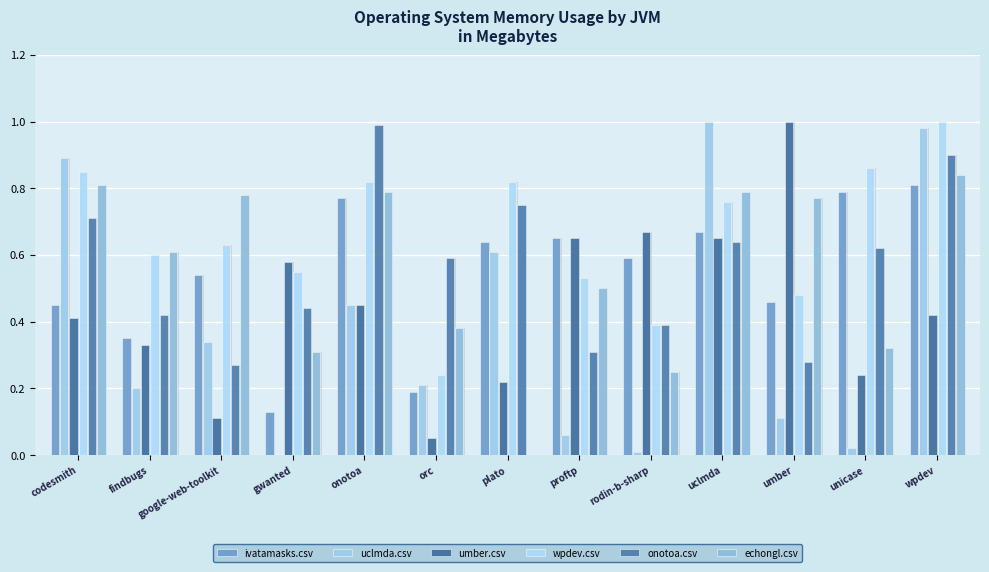

Read the onotoa.csv value at orc.

0.6